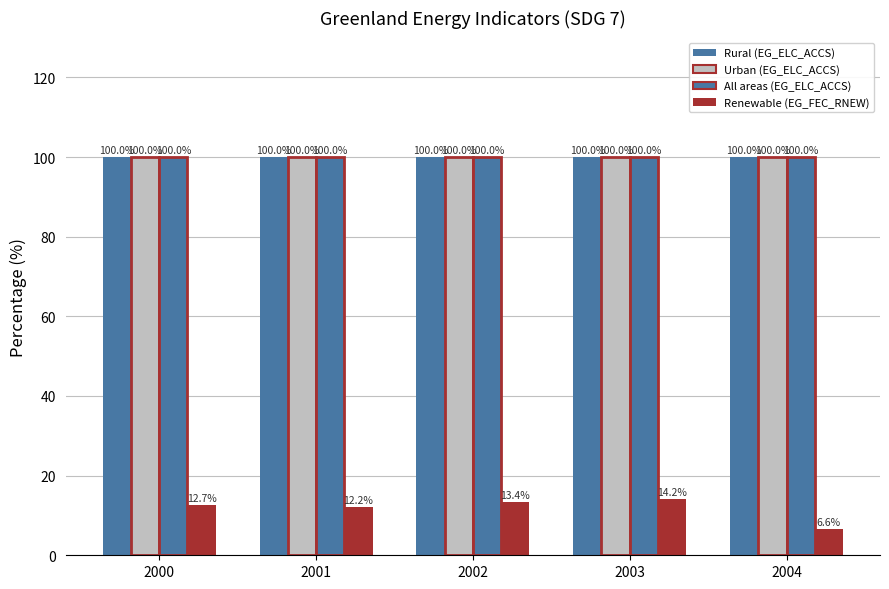

What is the value of the Renewable (EG_FEC_RNEW) bar at the 1st from the left?

12.7